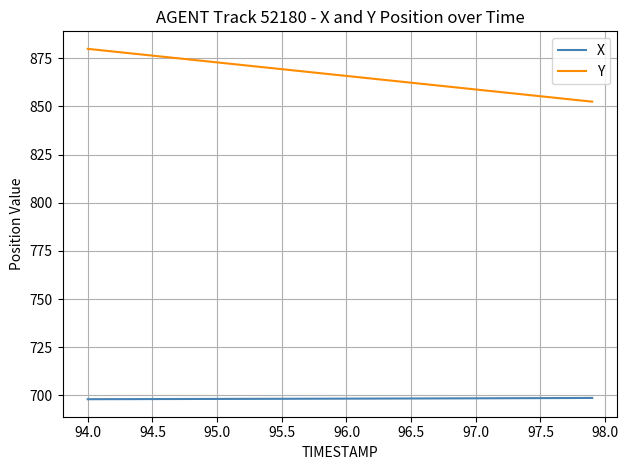

True or false: X and Y cross at least once.

False